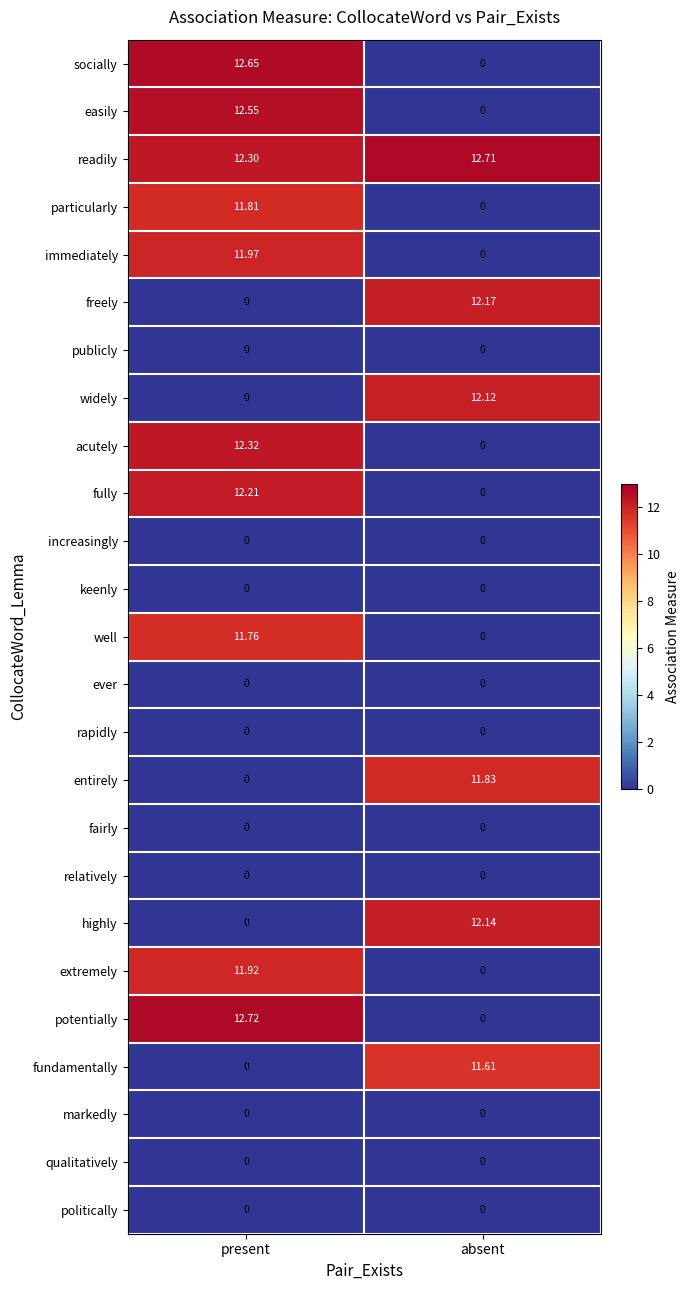

Which category has the highest value in the potentially series?

present